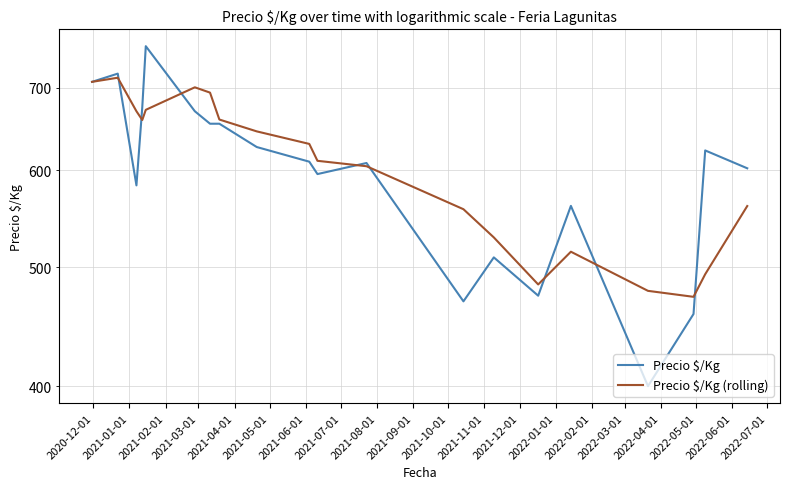

Is the value of Precio $/Kg at 2022-03-01 greater than the value of Precio $/Kg (rolling) at 2021-03-01?

No